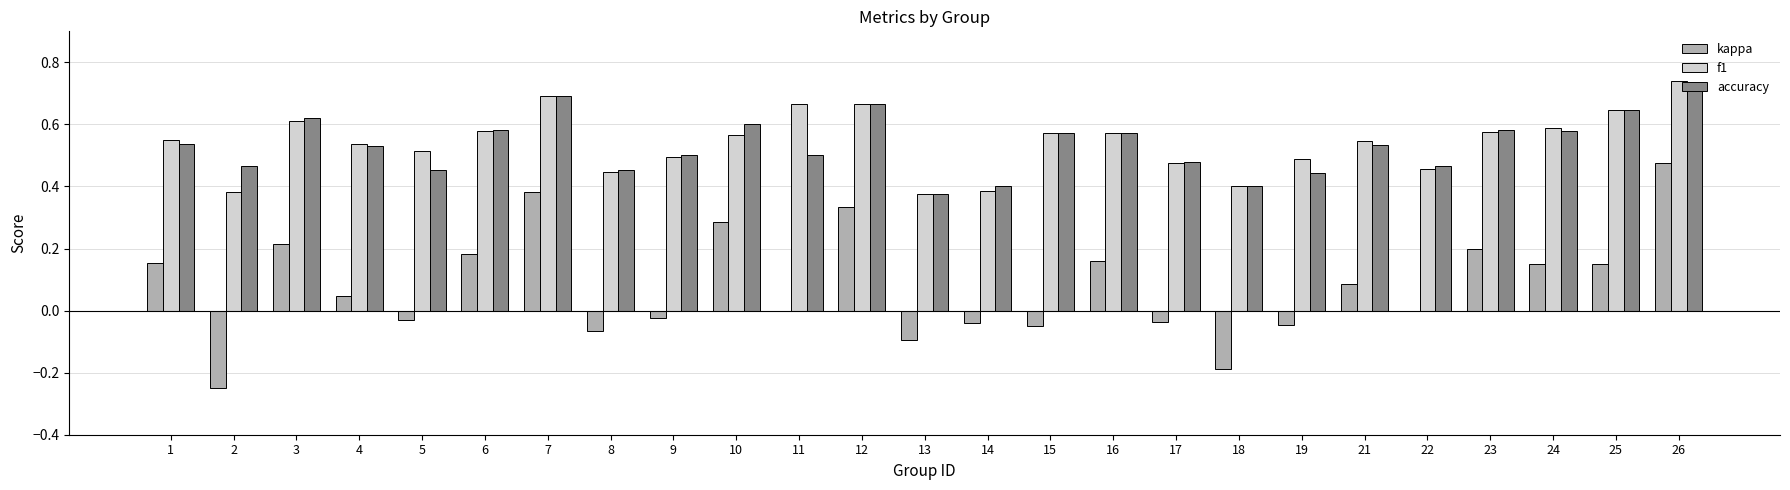

Is the value of kappa at 9 greater than the value of f1 at 7?

No